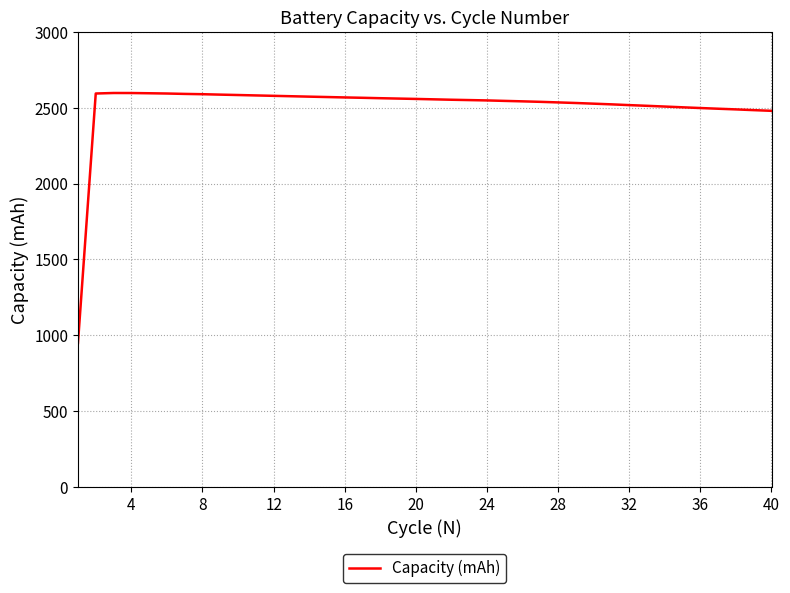

What is the greatest value displayed?

2598.5